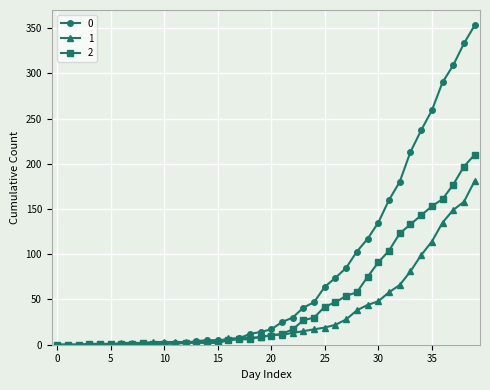

What is the greatest value displayed?

353